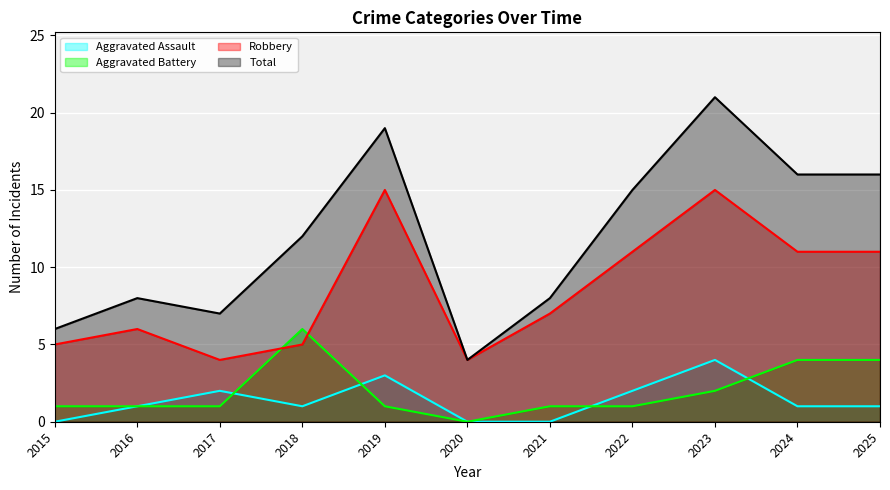

Where is the first local minimum for Aggravated Battery?

2020